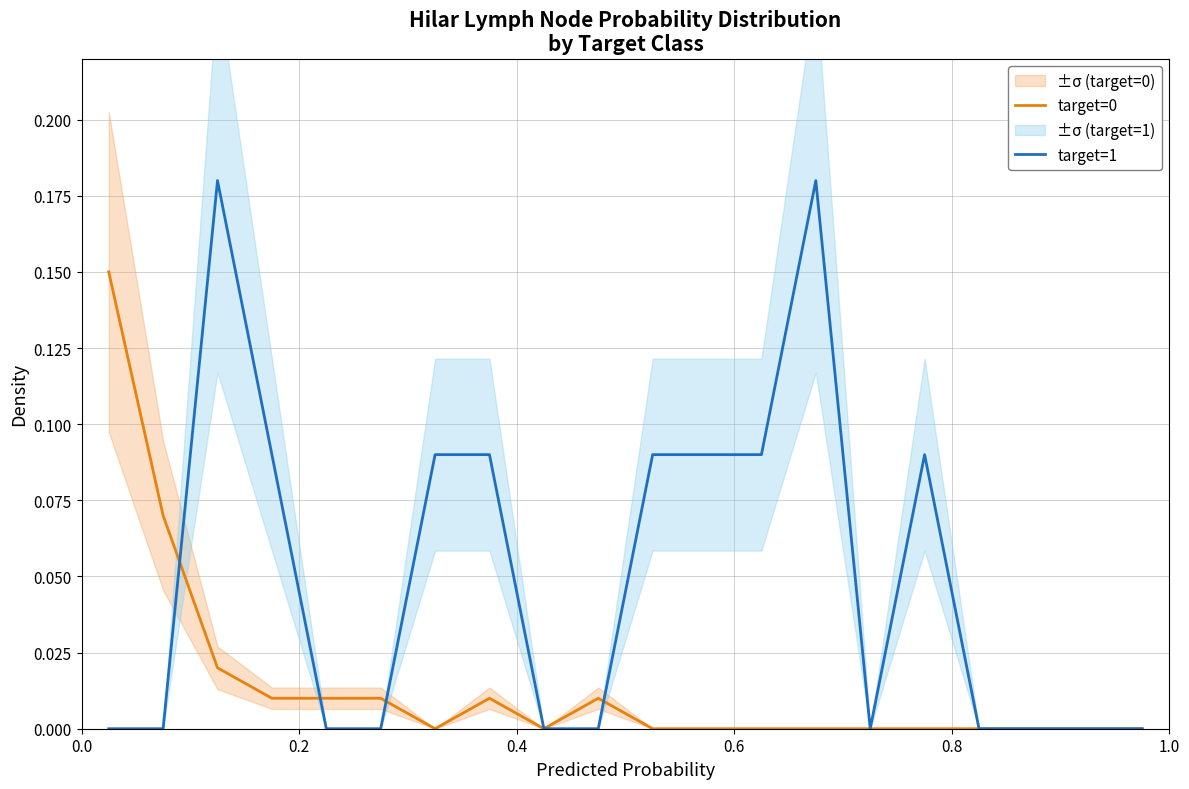

Does the chart have visible grid lines?

Yes